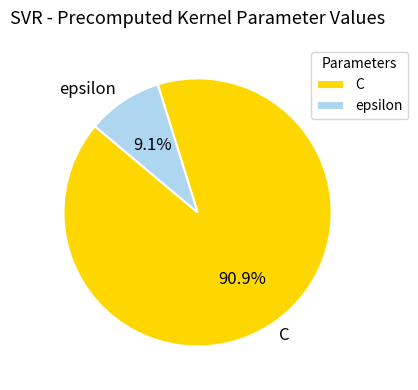

Count the number of slices in the pie.

2